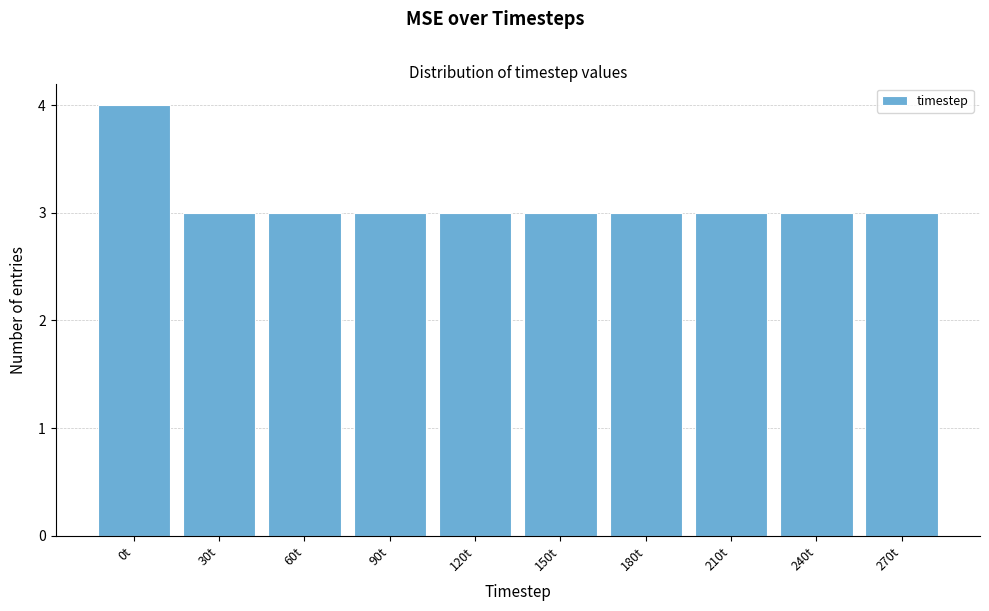

Reading right to left, extract all data points from this chart.

270t=3	240t=3	210t=3	180t=3	150t=3	120t=3	90t=3	60t=3	30t=3	0t=4